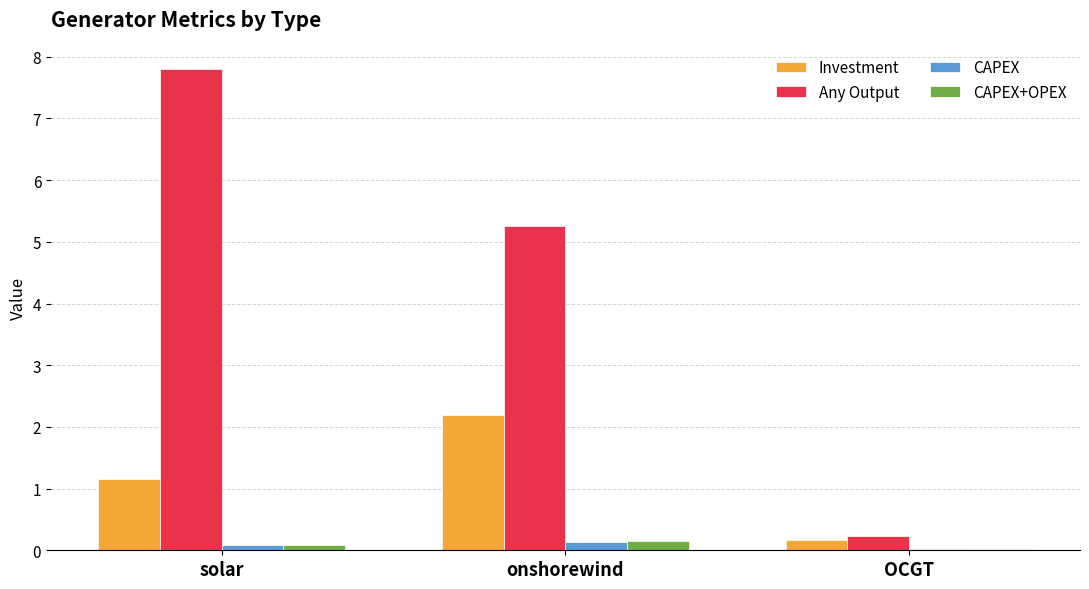

At which label does Any Output first exceed 5?

solar